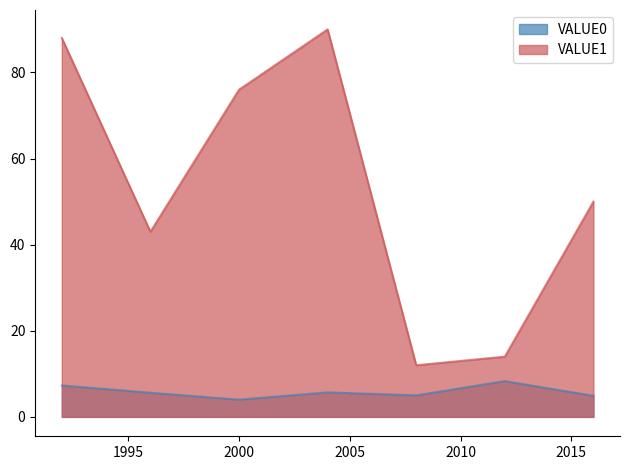

True or false: VALUE1 has more than 1 points higher than both neighbors.

False